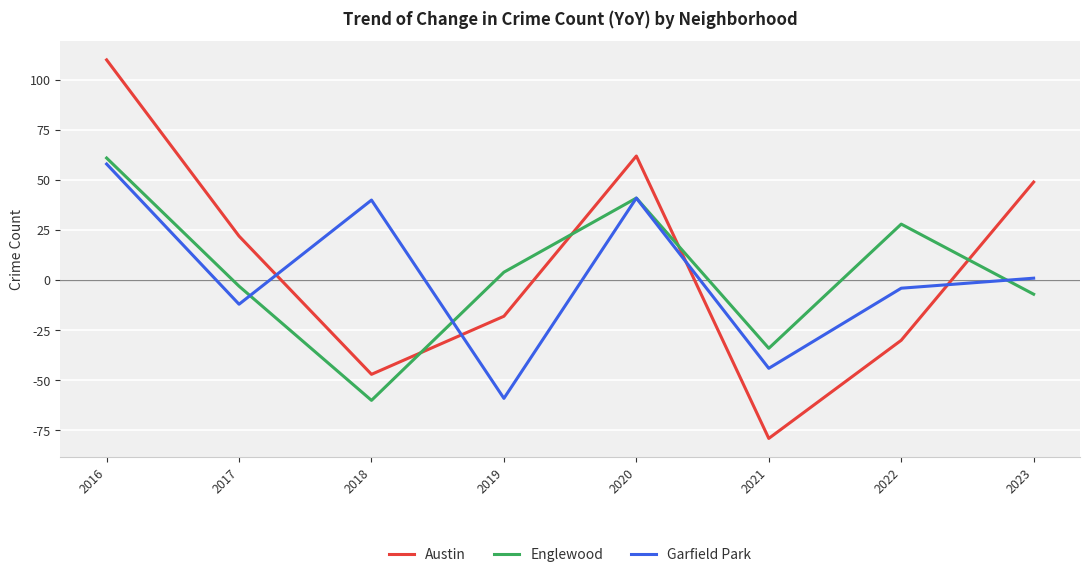

Where does the Englewood series first go above 4?

2016